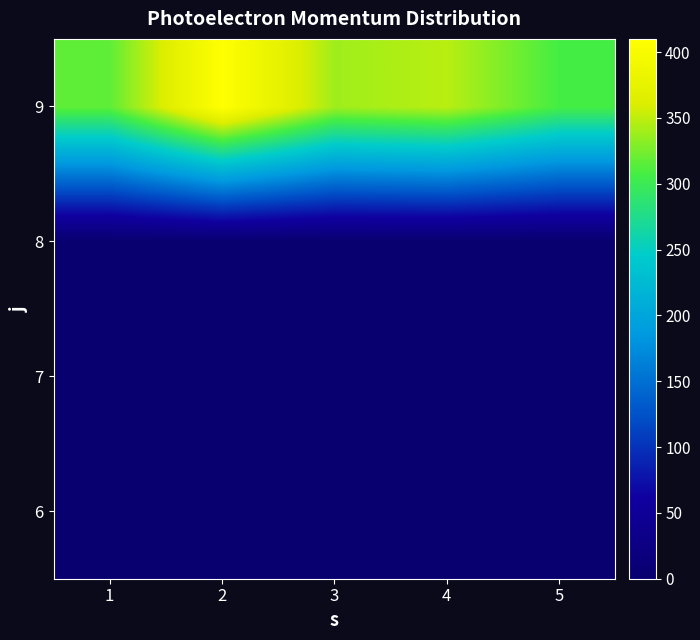

Which series has the largest total across all categories?

9